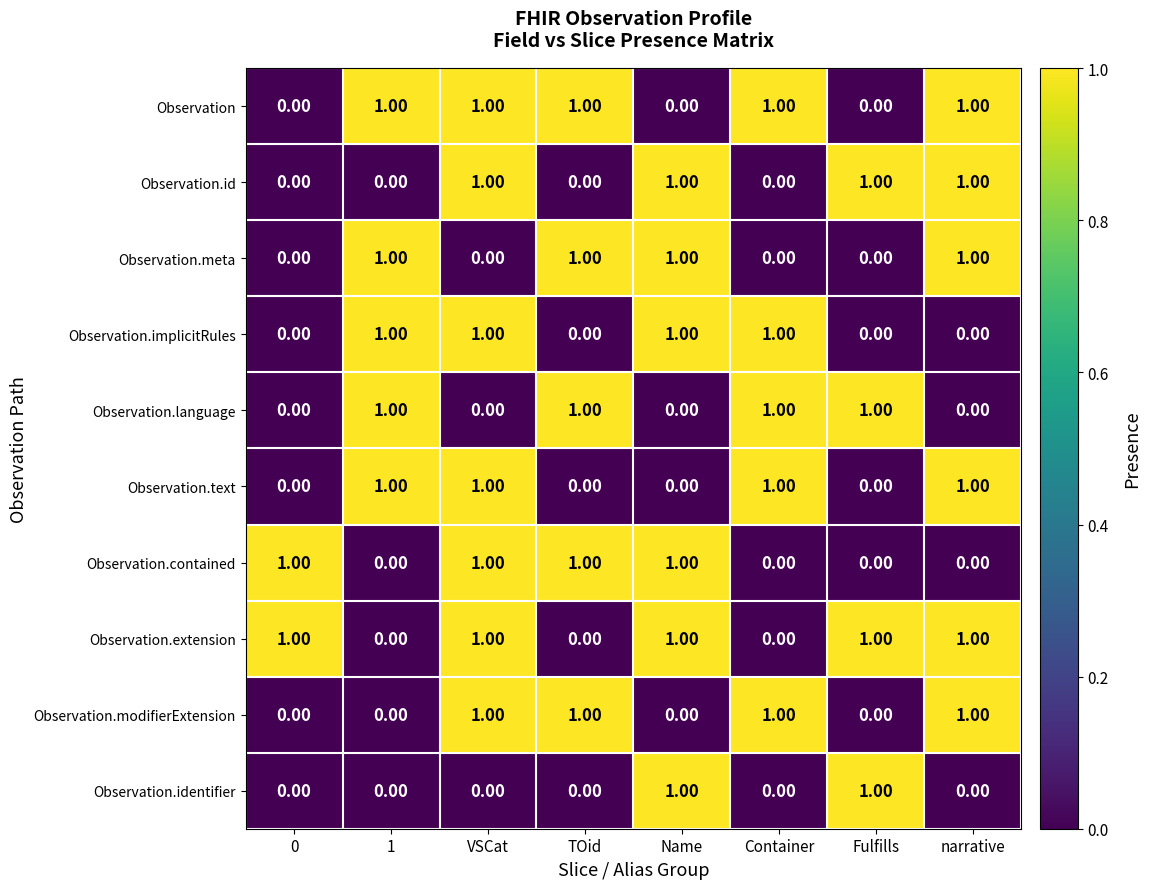

What is the total value across all series at Name?

6